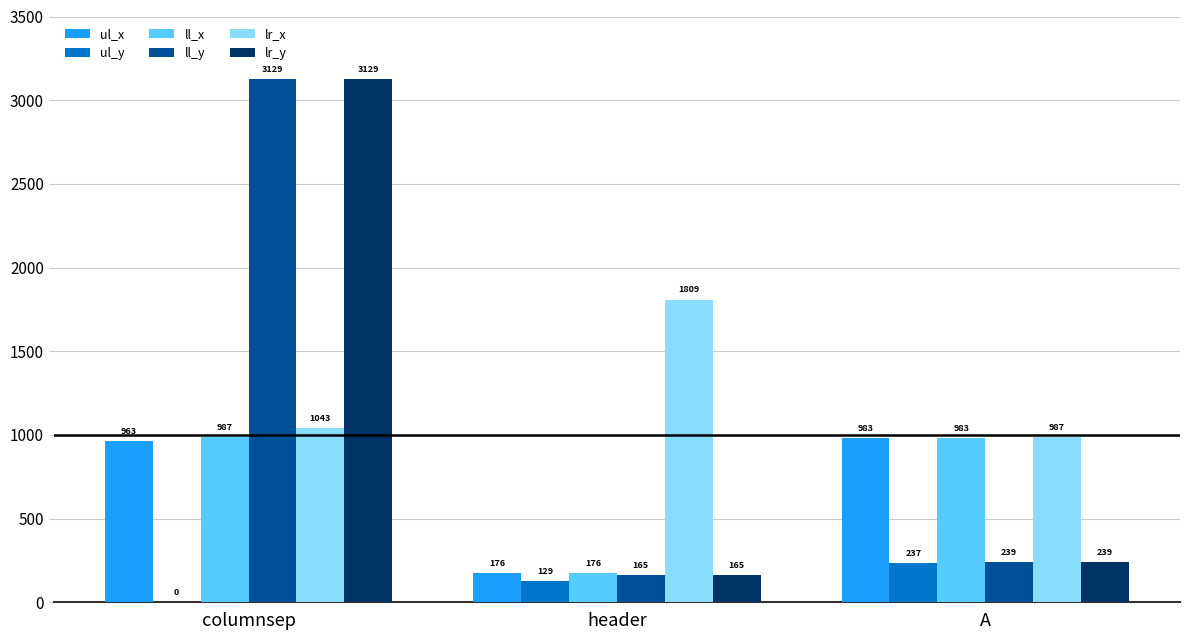

Between header and A, which series saw the biggest shift?

lr_x